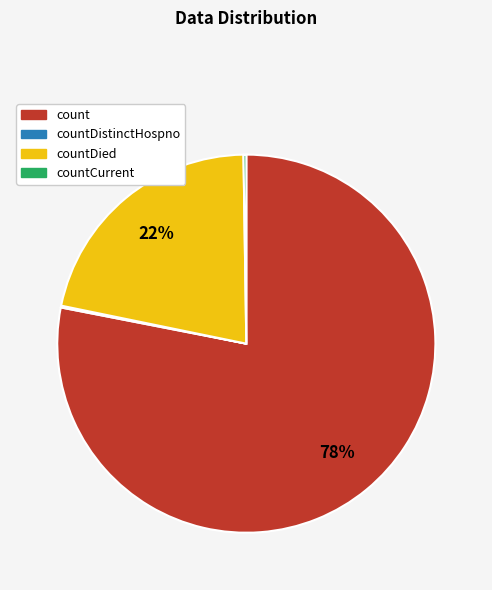

Which slice represents more than half of the pie?

count